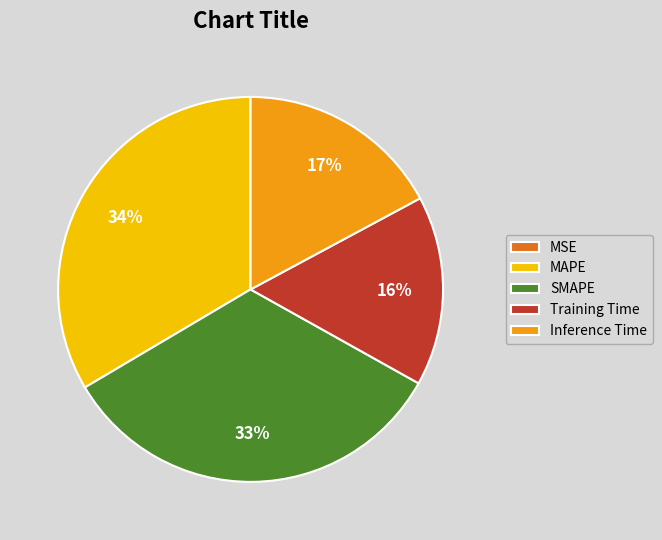

To the nearest percent, what percentage of the pie is Training Time?

16%